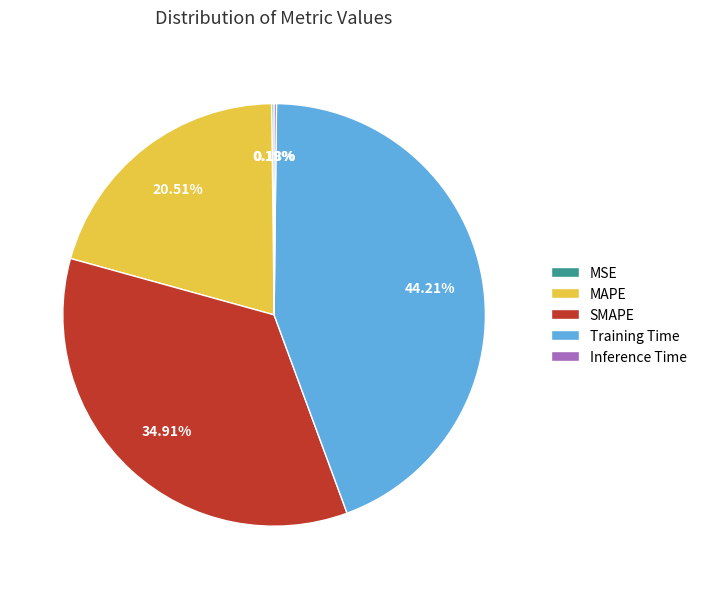

What percentage is the Training Time slice, to the nearest percent?

44%